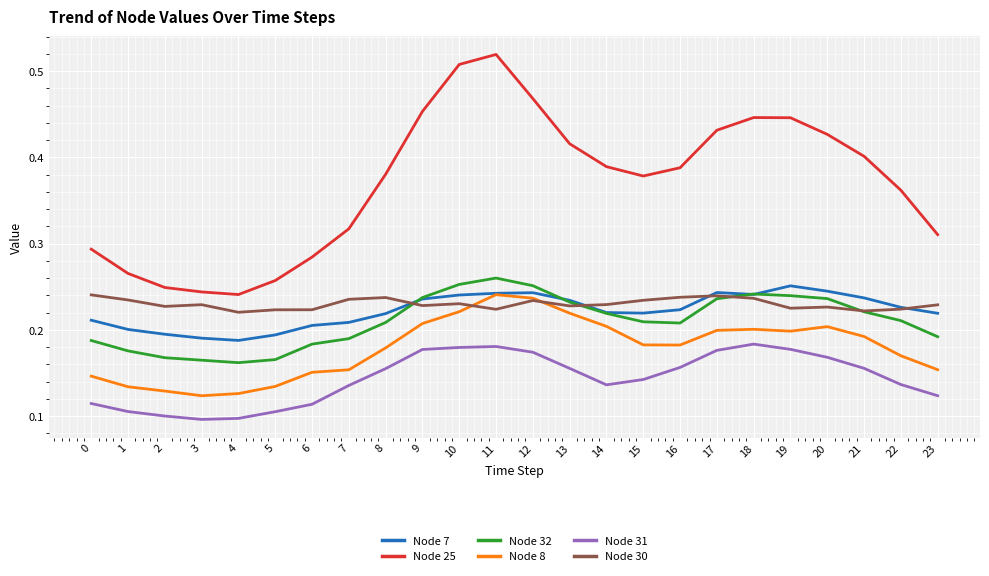

True or false: Node 31 has a value of 0.1 at 4.

True